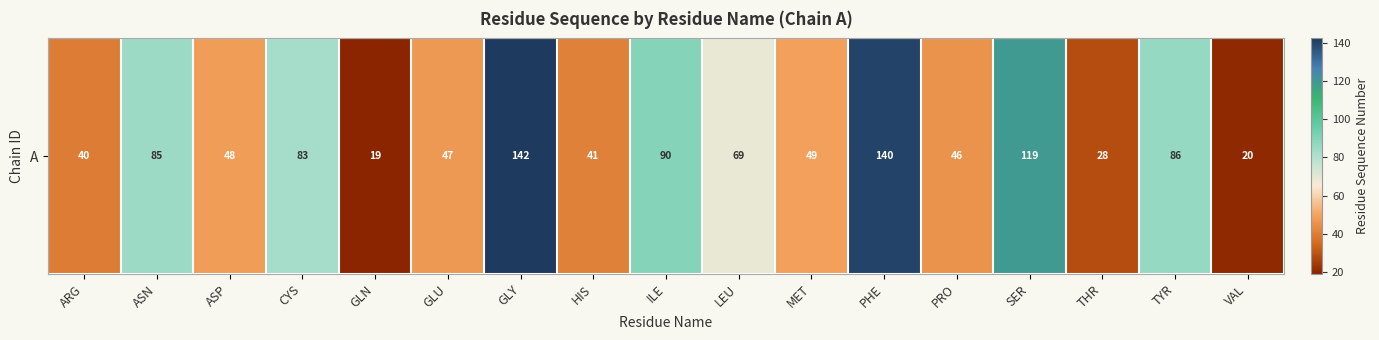

Reading right to left, what are all the values shown in this chart?

VAL=20.0	TYR=86.0	THR=28.2	SER=119.0	PRO=45.5	PHE=140.0	MET=49.0	LEU=68.8	ILE=89.5	HIS=41.0	GLY=142.3	GLU=47.0	GLN=19.0	CYS=82.6	ASP=48.0	ASN=85.0	ARG=40.0